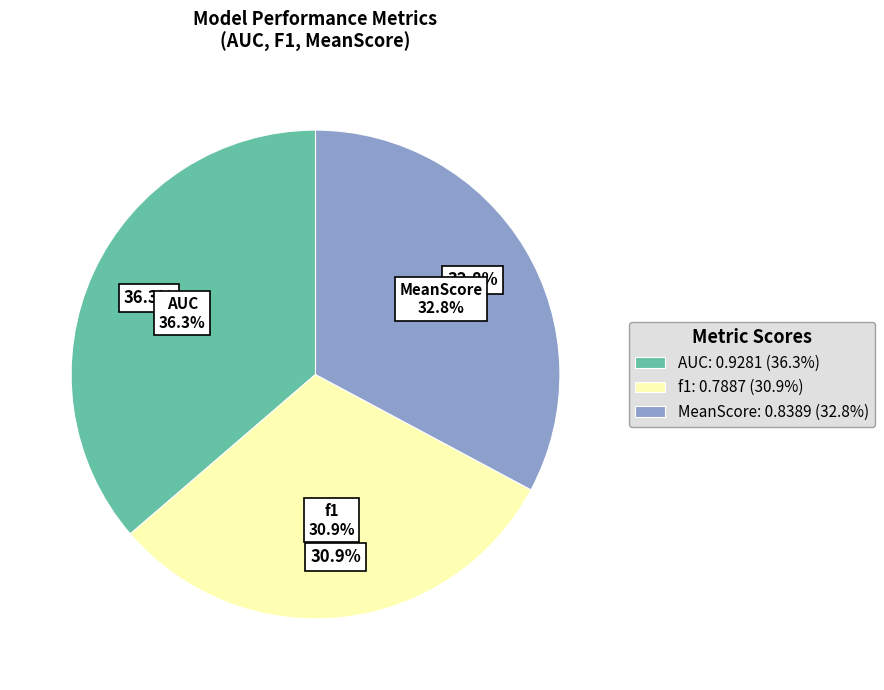

Which has a higher value, MeanScore or f1?

MeanScore